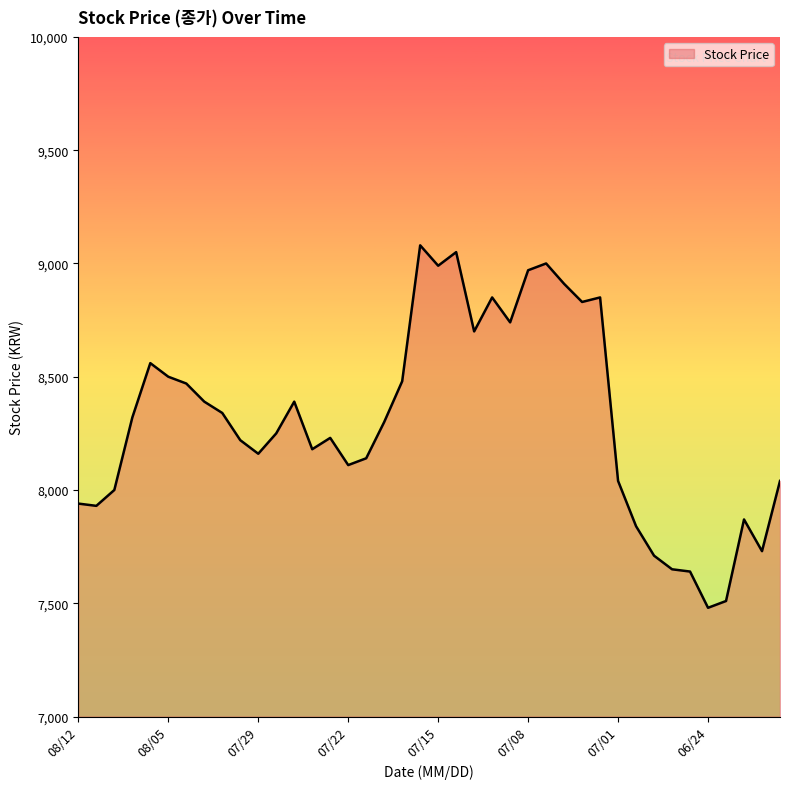

What is the minimum value shown in the chart?

7480